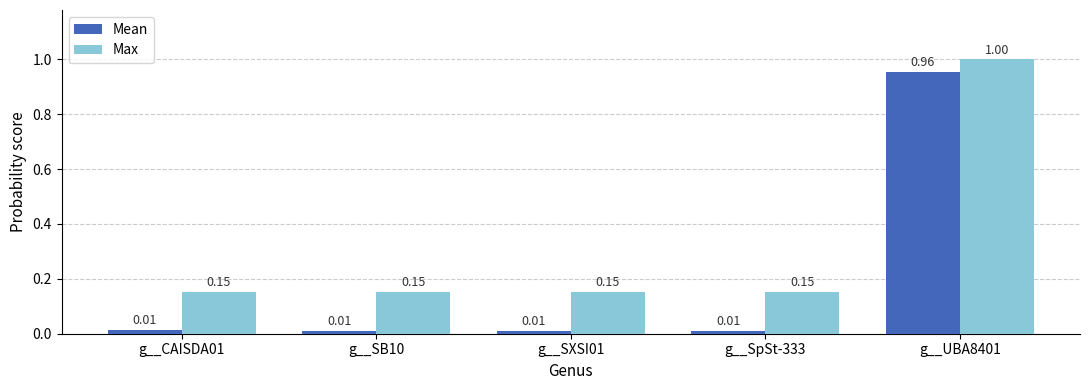

Is it true that Max equals 0.5 at g__UBA8401?

False